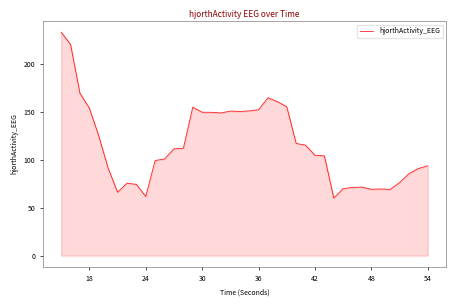

What is the difference between the maximum and minimum values?

173.3